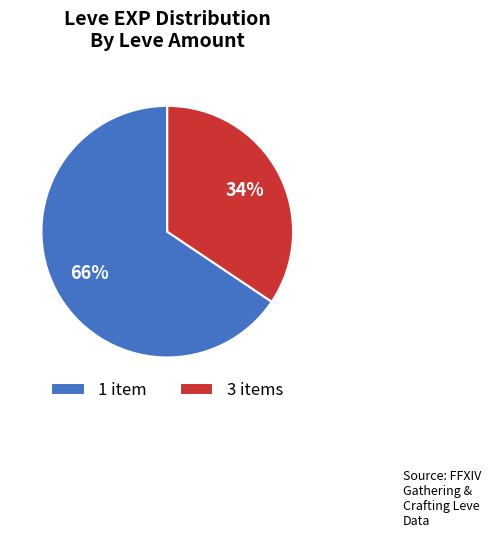

Is it true that 1 item is 66% of the pie?

True